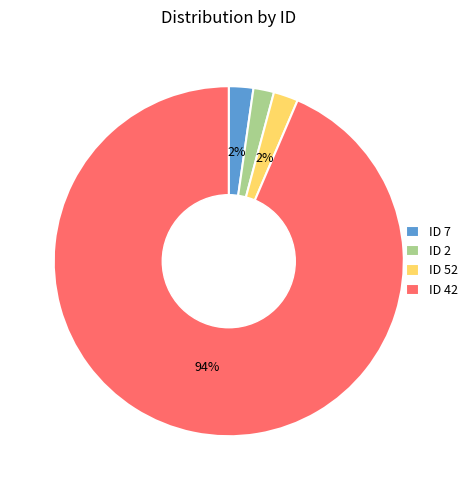

Which slice represents more than half of the pie?

ID 42